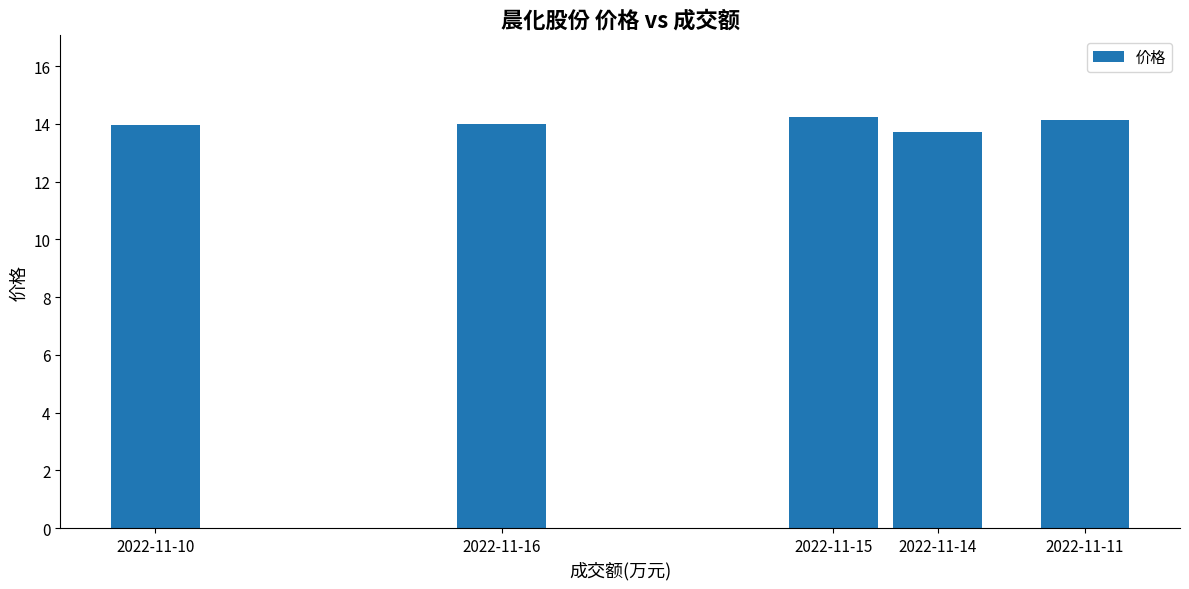

Reading left to right, what are all the values shown in this chart?

2022-11-10=14.0	2022-11-16=14.0	2022-11-15=14.2	2022-11-14=13.7	2022-11-11=14.1